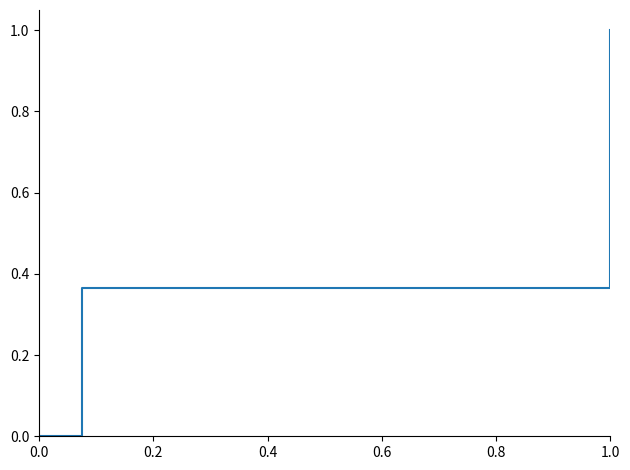

What is the maximum value shown in the chart?

1.0